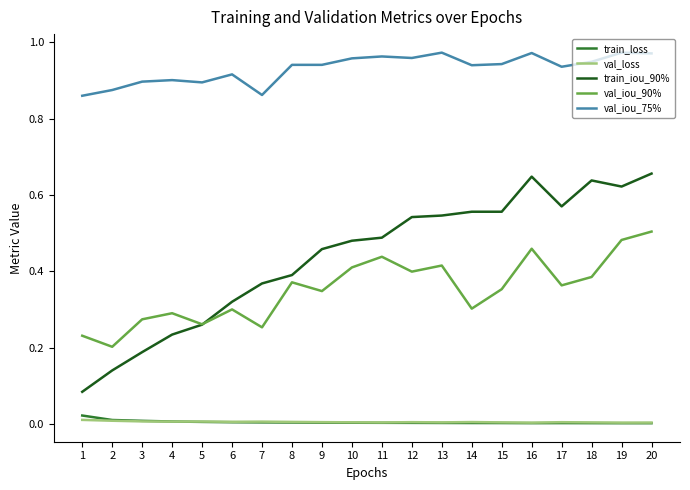

Is the value of val_iou_75% at 10 greater than the value of val_iou_90% at 2?

Yes